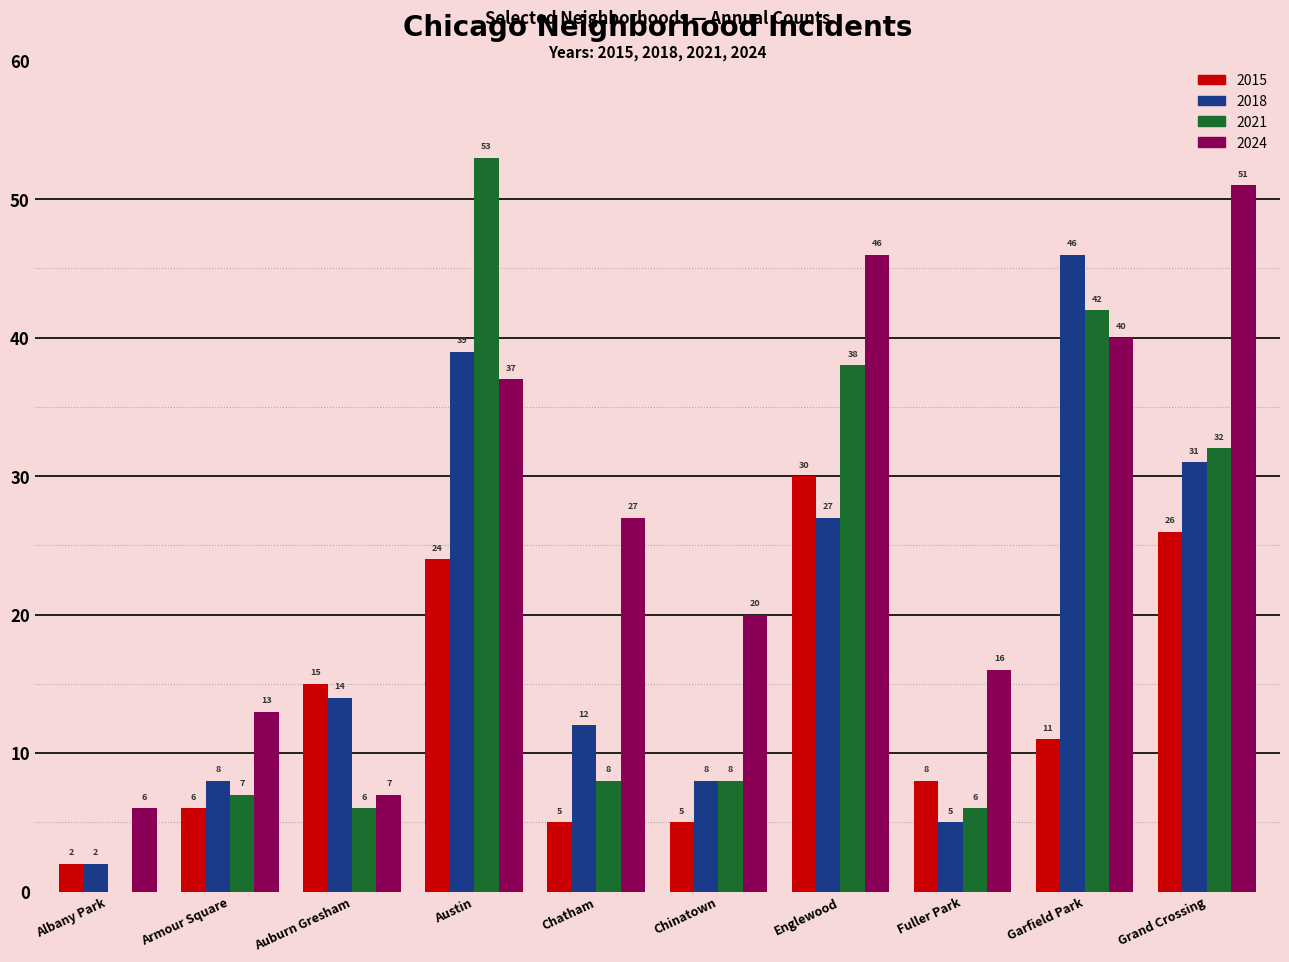

The 2018 series shows 17 at Englewood. True or false?

False